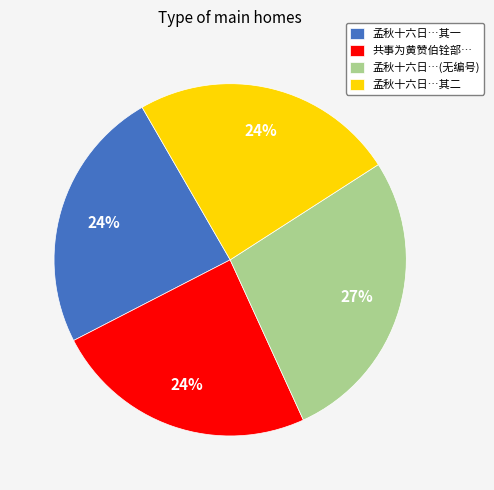

To the nearest percent, what is the difference between the largest and smallest slice percentages?

3%